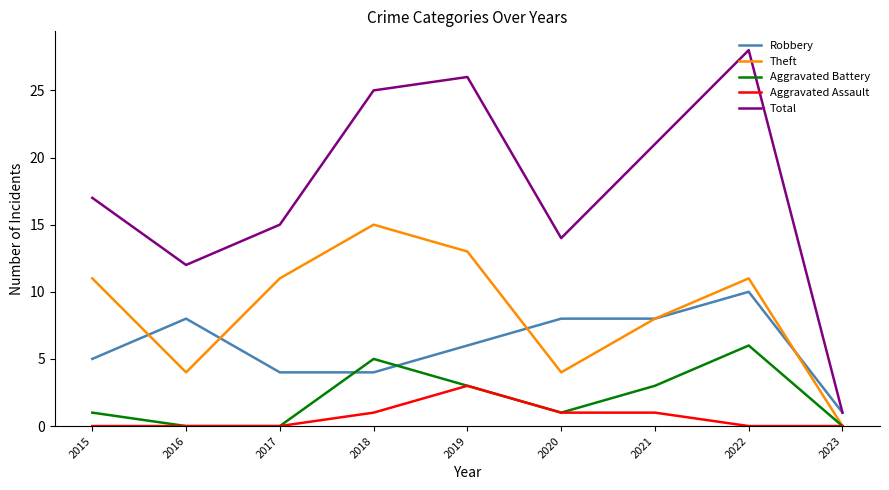

What is the sum of the Aggravated Assault values at 2018 and 2019?

4